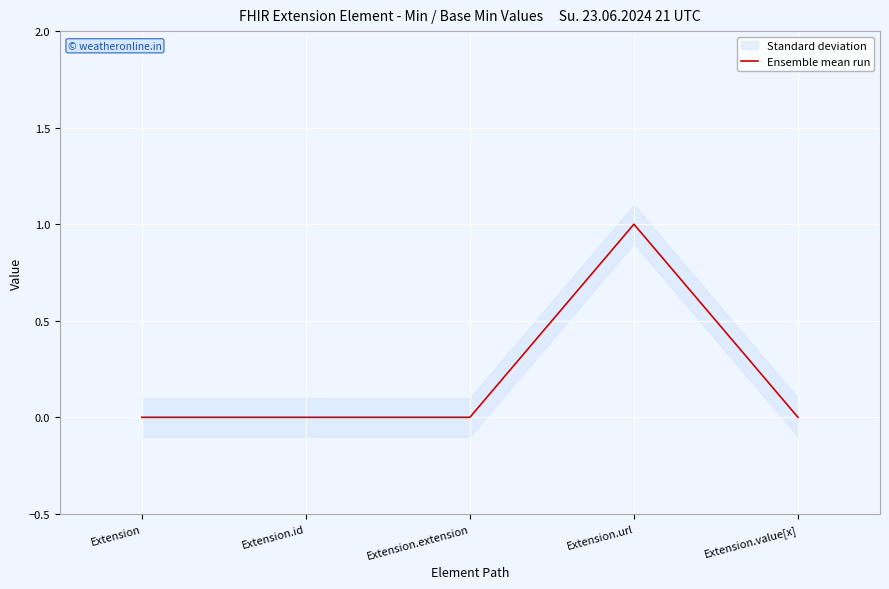

How many interior local peaks (higher than both neighbors) does the data have?

1